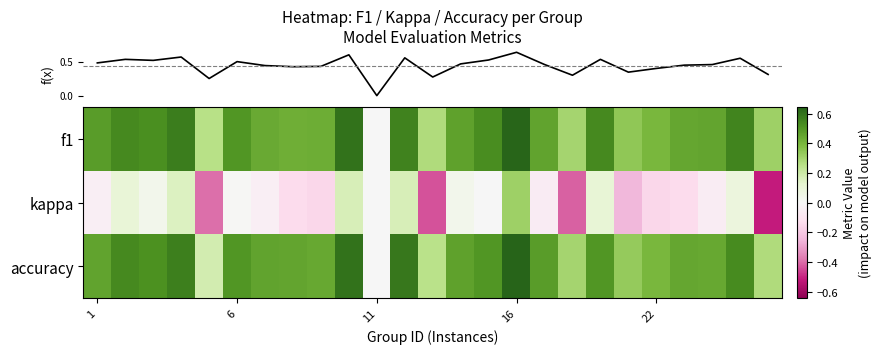

Count the number of categories in the chart.

25